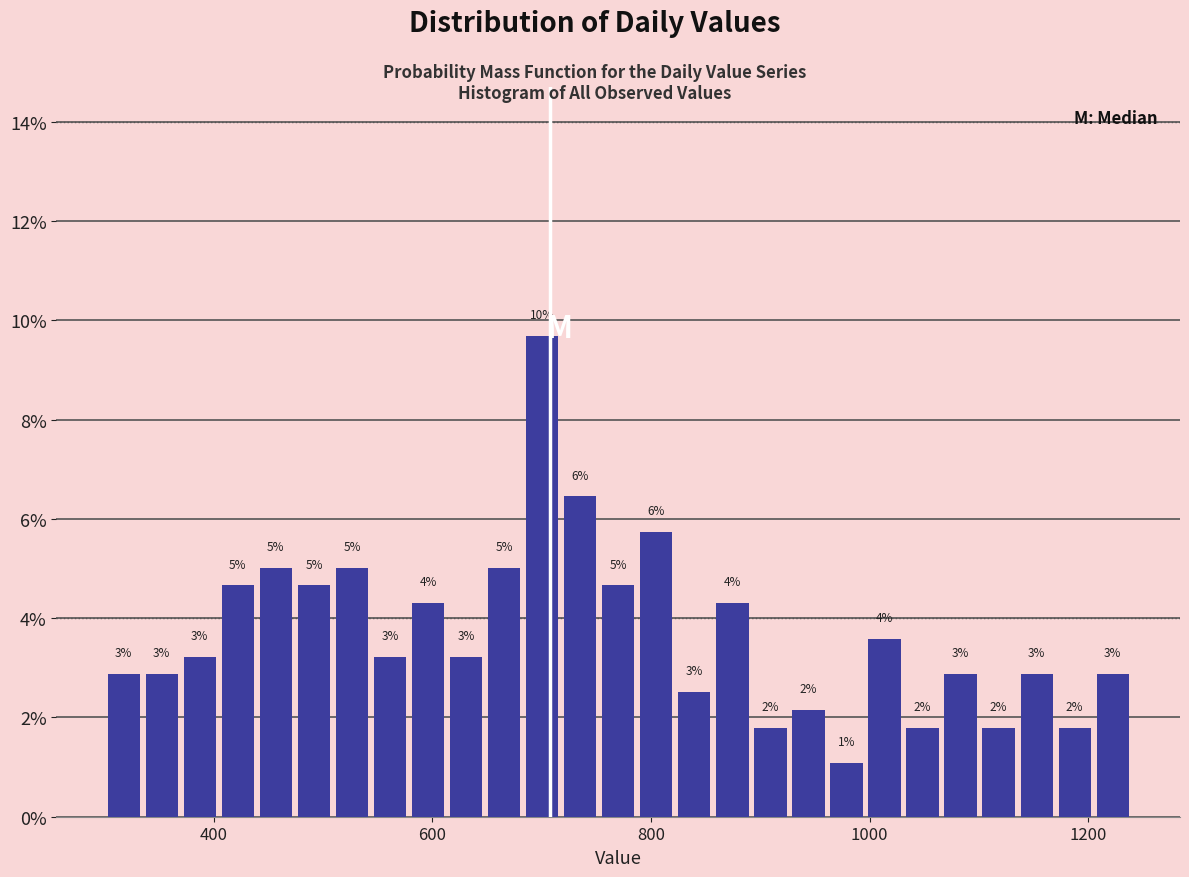

Read against the x-axis, roughly where is the centre of the tallest bar?

700